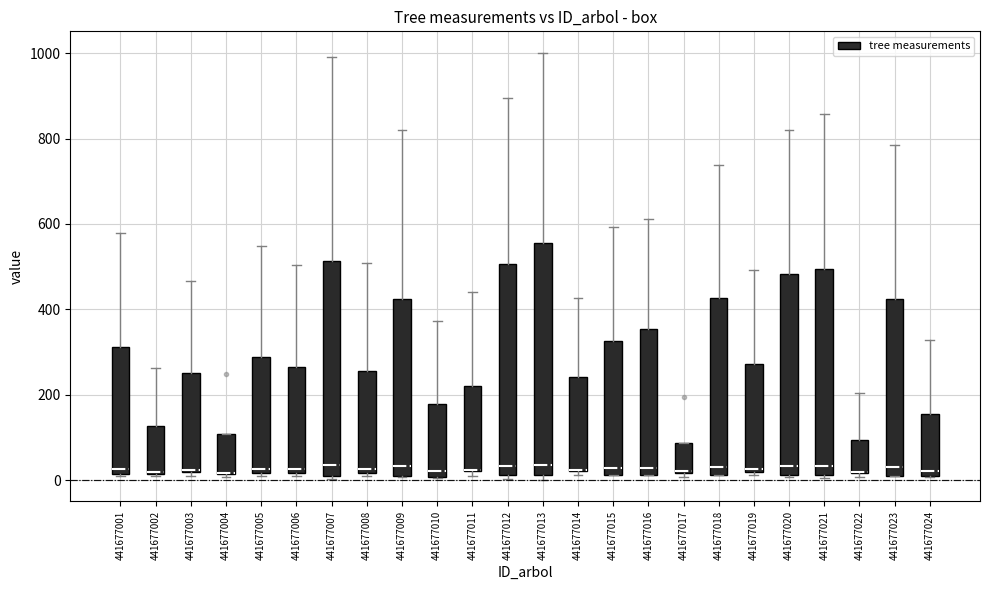

Reading left to right, transcribe this box plot: for each box, give where its median line is, the range the box spans, and where its two whiskers end, as read against the y-axis. The values are not printed on the chart, so give them approximately, as read against the axis.

441677001: median 20 (just above the box's lower edge), box 20 to 320, whiskers 20 to 580
441677002: median 20, box 20 to 120, whiskers 0 to 260
441677003: median 20, box 20 to 260, whiskers 20 (just below the box's lower edge) to 460
441677004: median 20 (drawn on the box's lower edge), box 20 to 100, whiskers 0 to 100
441677005: median 20 (just above the box's lower edge), box 20 to 280, whiskers 20 (just below the box's lower edge) to 540
441677006: median 20 (just above the box's lower edge), box 20 to 260, whiskers 20 (just below the box's lower edge) to 500
441677007: median 40, box 0 to 520, whiskers 0 (just below the box's lower edge) to 980
441677008: median 20 (just above the box's lower edge), box 20 to 260, whiskers 0 to 500
441677009: median 40, box 0 to 420, whiskers 0 to 820
441677010: median 20, box 0 to 180, whiskers 0 to 380
441677011: median 20 (drawn on the box's lower edge), box 20 to 220, whiskers 0 to 440
441677012: median 40, box 20 to 500, whiskers 0 to 900
441677013: median 40, box 20 to 560, whiskers 0 to 1000
441677014: median 20 (drawn on the box's lower edge), box 20 to 240, whiskers 20 (just below the box's lower edge) to 420
441677015: median 20 (just above the box's lower edge), box 20 to 320, whiskers 20 to 600
441677016: median 20 (just above the box's lower edge), box 20 to 360, whiskers 20 to 620
441677017: median 20, box 20 to 80, whiskers 0 to 80
441677018: median 40, box 20 to 420, whiskers 20 to 740
441677019: median 20 (just above the box's lower edge), box 20 to 280, whiskers 20 (just below the box's lower edge) to 500
441677020: median 40, box 20 to 480, whiskers 0 to 820
441677021: median 40, box 20 to 500, whiskers 0 to 860
441677022: median 20 (drawn on the box's lower edge), box 20 to 100, whiskers 0 to 200
441677023: median 40, box 20 to 420, whiskers 0 to 780
441677024: median 20, box 0 to 160, whiskers 0 to 320